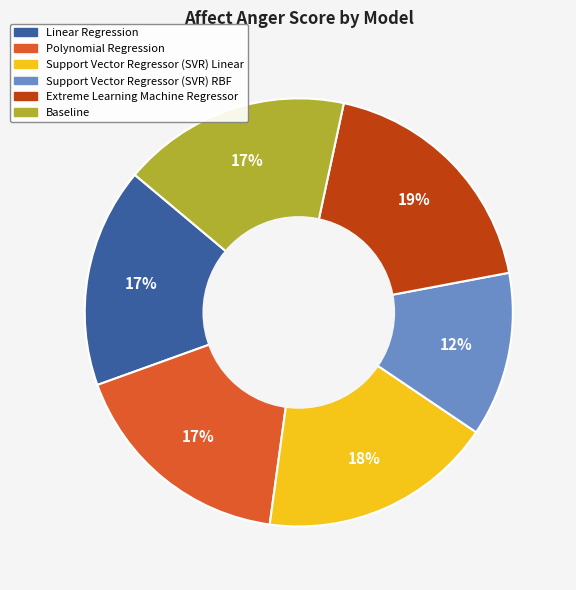

How many slices are in this pie chart?

6